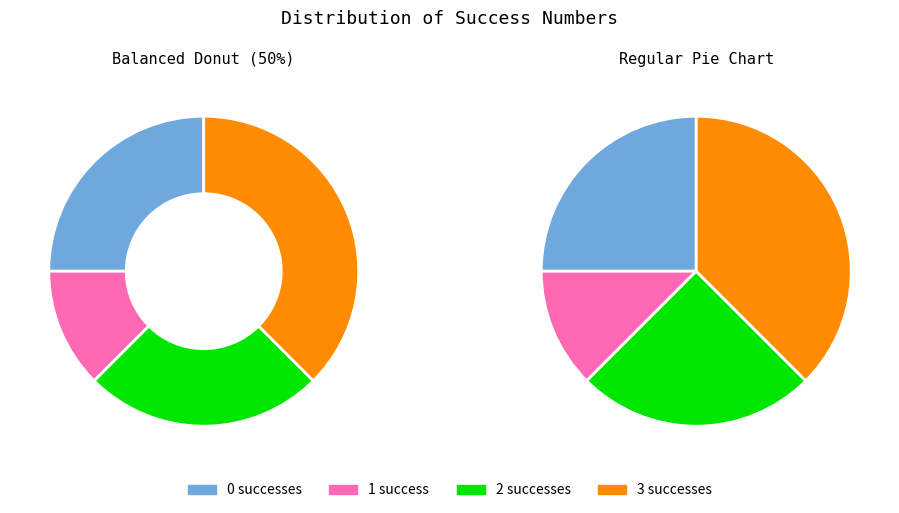

How many segments does this pie chart have?

4